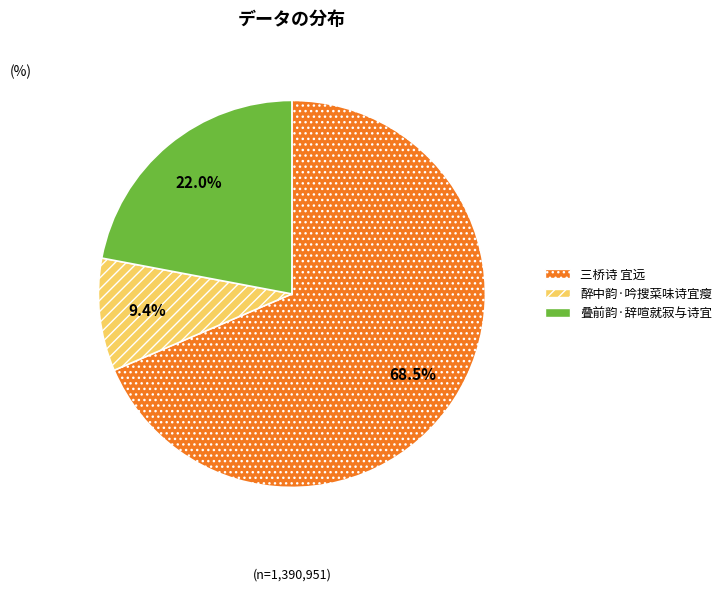

To the nearest percent, what is the difference between the largest and smallest slice percentages?

59%